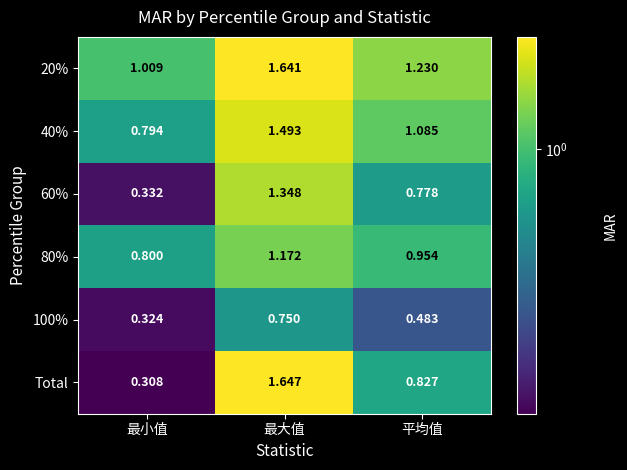

Where is 100% nearest to the value 0?

最小值